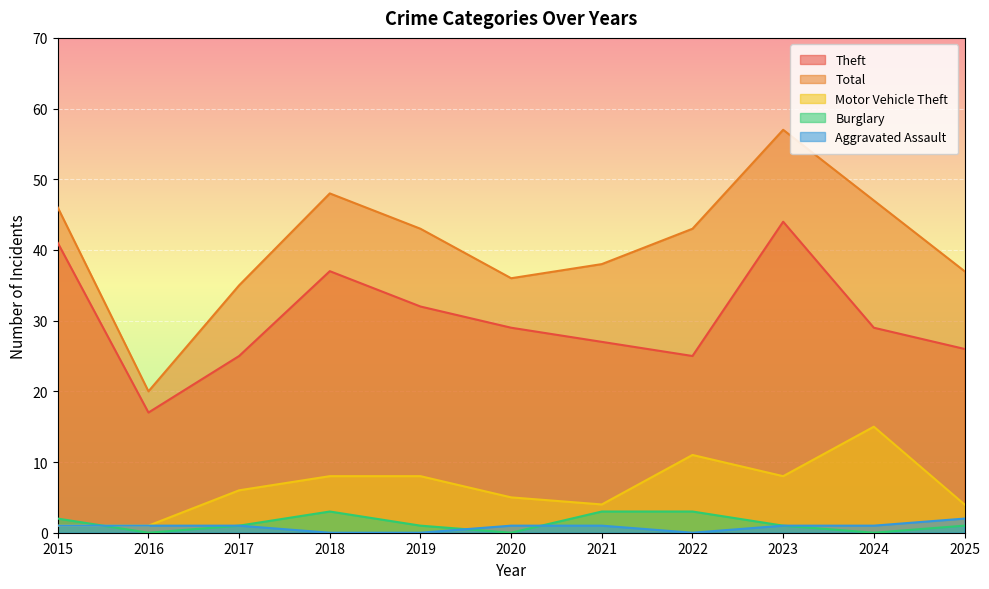

At which label does Total first exceed 43?

2015